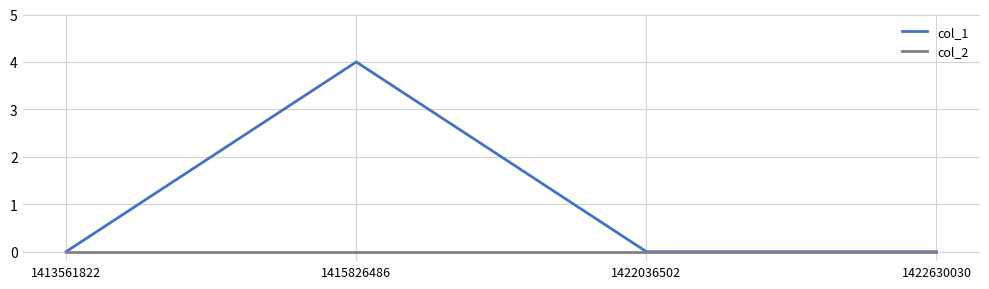

Which label corresponds to the largest value in the chart?

1415826486